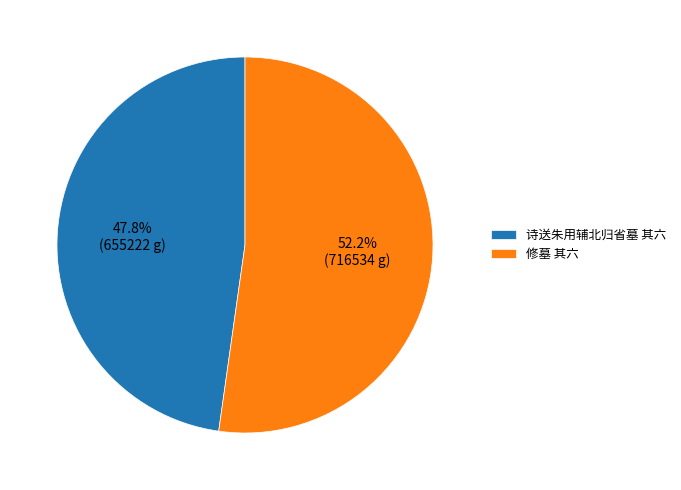

Between 修墓 其六 and 诗送朱用辅北归省墓 其六, which is larger?

修墓 其六